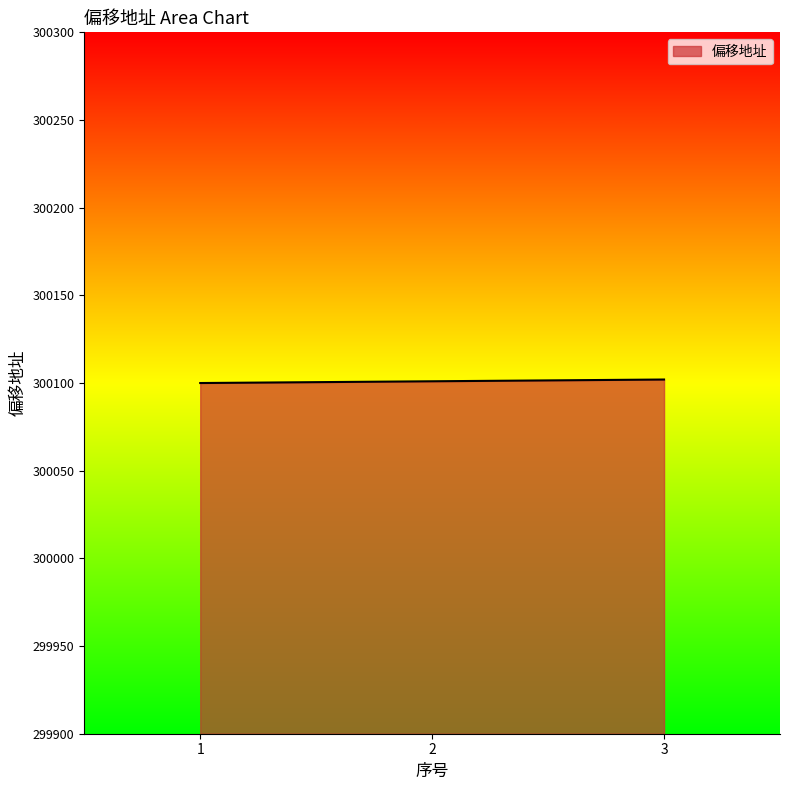

The value at 3 is 300102. True or false?

True